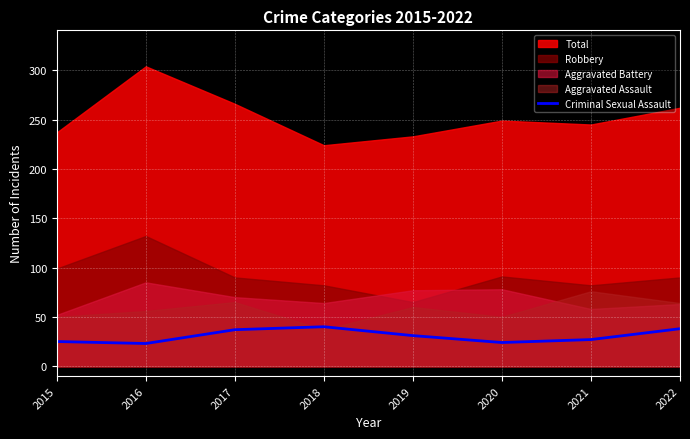

Reading left to right, what are all the values shown in this chart?

2015=25	2016=23	2017=37	2018=40	2019=31	2020=24	2021=27	2022=38